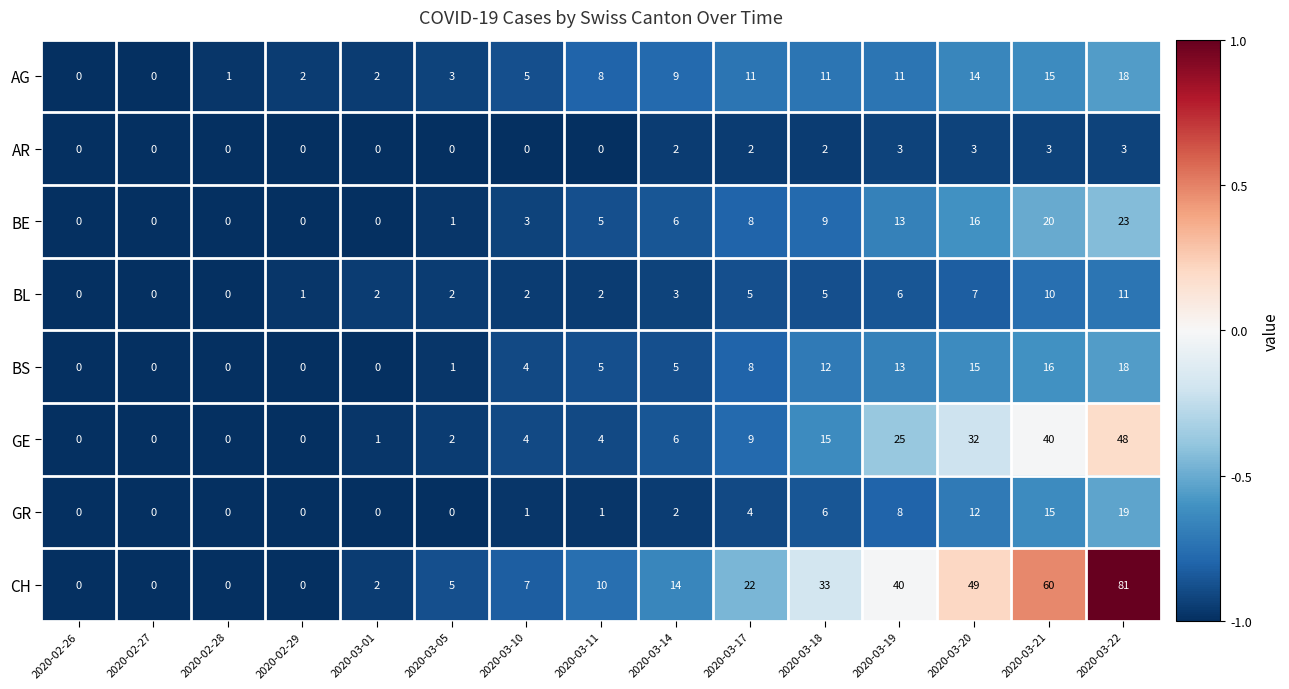

What is the sum of all GR values?

68